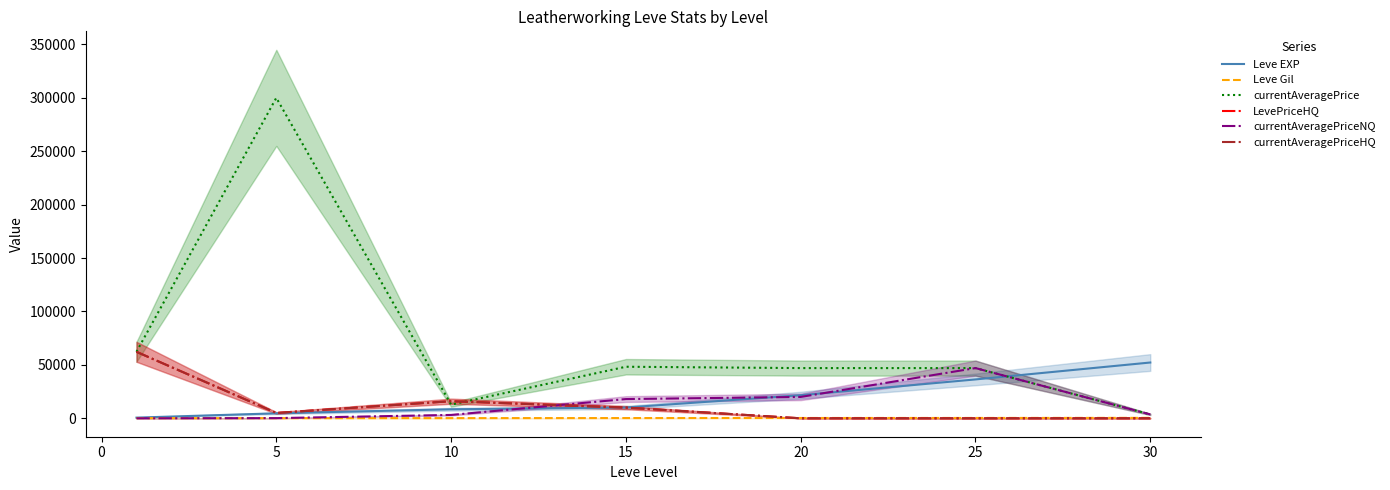

Reading left to right, transcribe all the data shown in this chart.

Leve EXP: 630	4660	8430	10100	21600	36390	52220
Leve Gil: 112	140	172	226	295	317	410
currentAveragePrice: 62240	299999	12787	48259	47000	47000	3657
LevePriceHQ: 62240	5000	15999	10007	0	0	0
currentAveragePriceNQ: 0	166	3150	17999	19999	47000	3657
currentAveragePriceHQ: 62240	5000	15999	10007	0	0	0